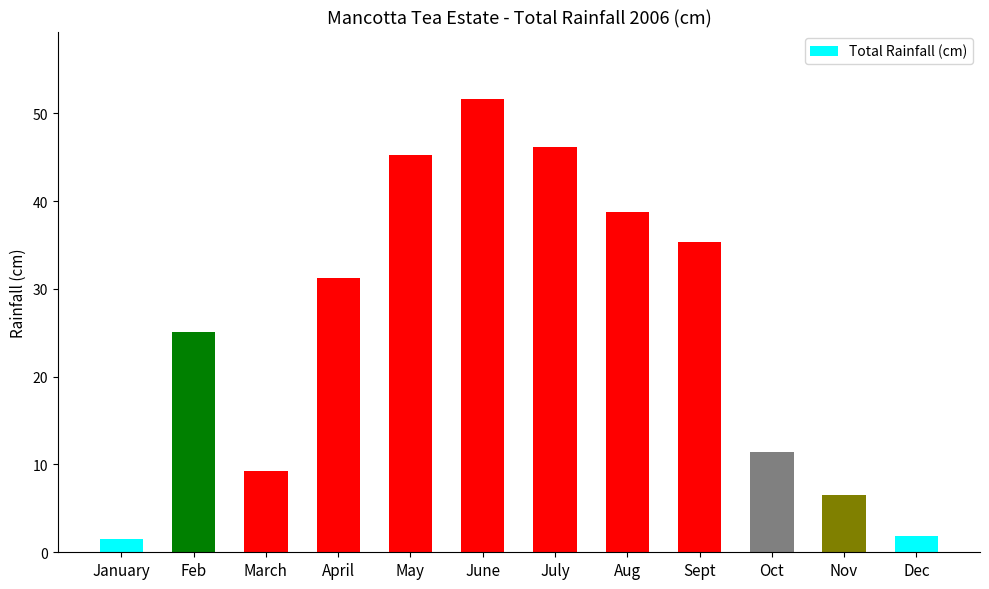

What is the greatest value displayed?

51.6